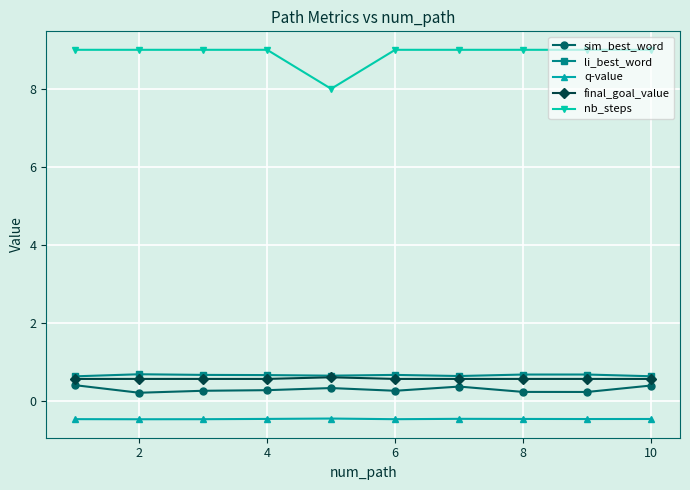

How many series are shown in this chart?

5